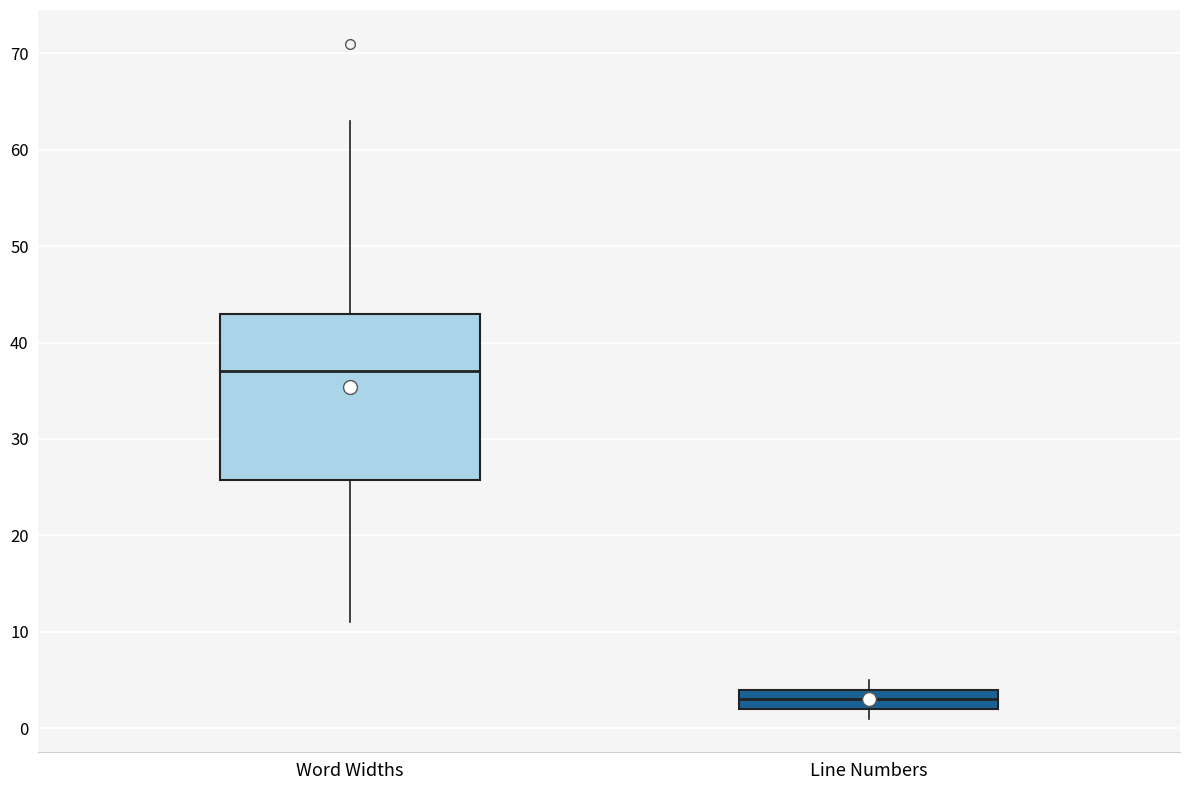

Which box is the tallest, from its lower edge to its upper edge?

Word Widths